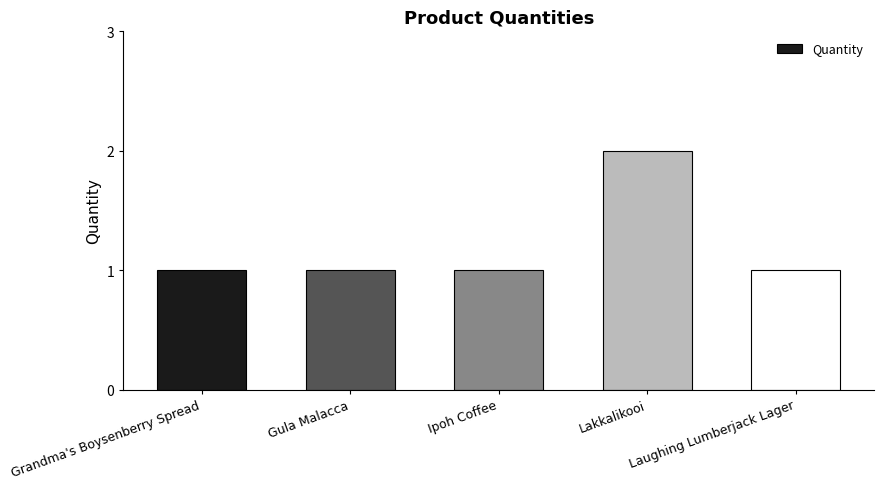

How many categories are shown in the chart?

5